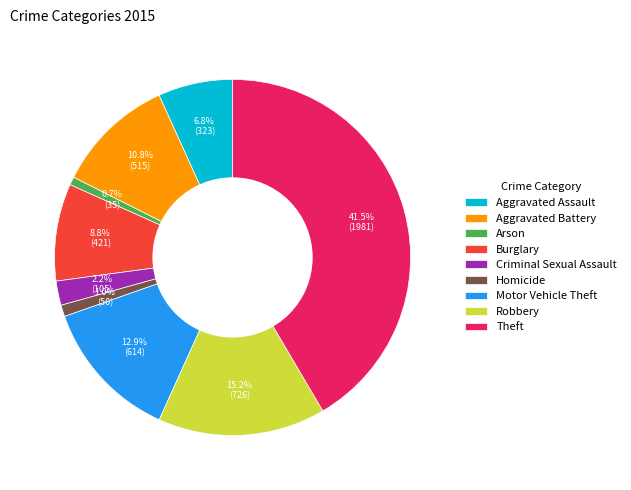

To the nearest percent, what is the difference between the Robbery and Homicide slice percentages?

14%